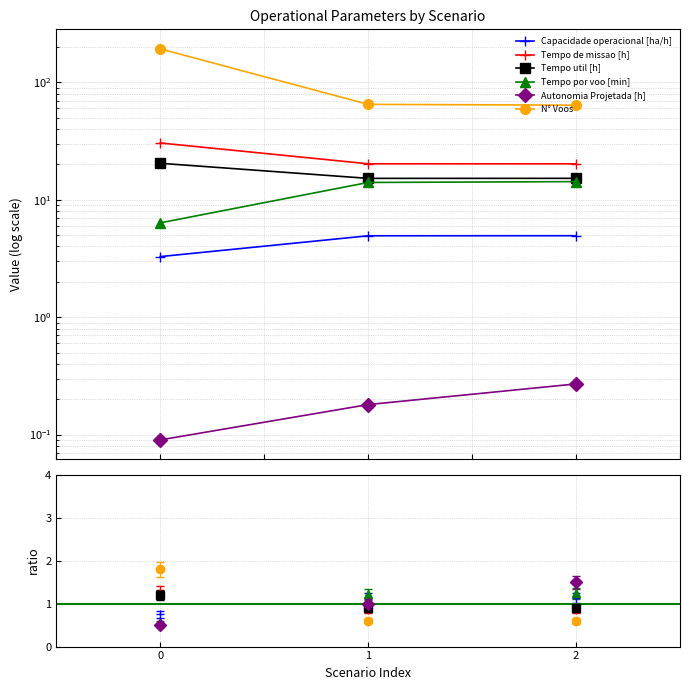

How many values in the Capacidade operacional [ha/h] series exceed 4?

2